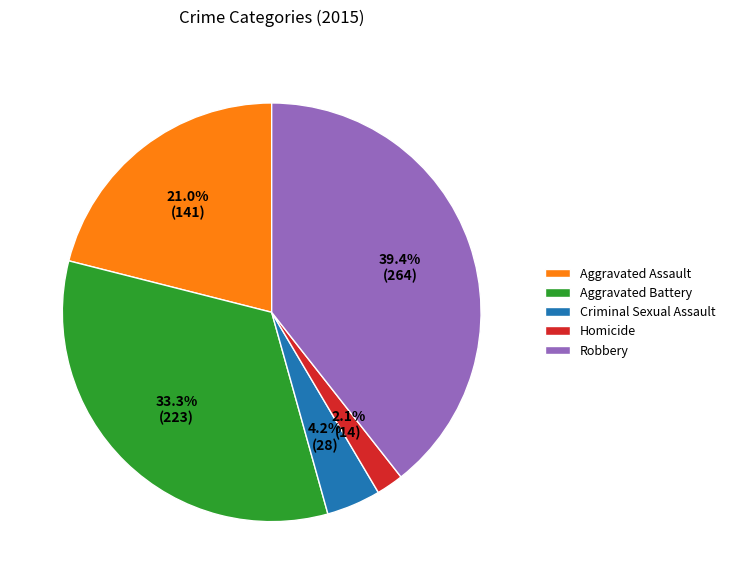

Is the sum of Robbery and Aggravated Assault greater than half?

Yes